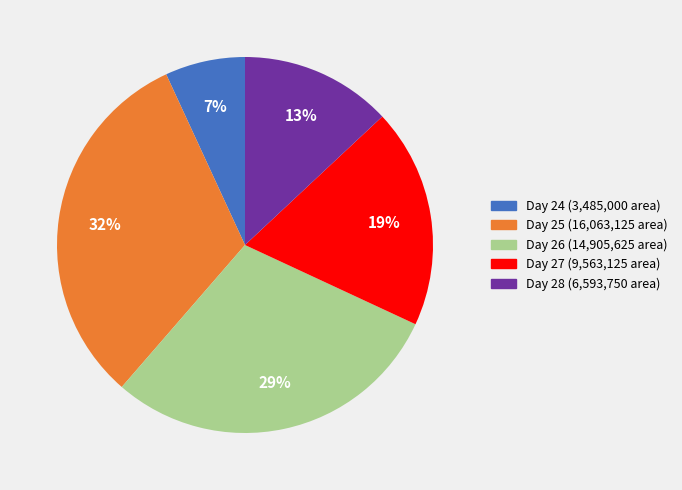

Approximately how many times larger is the value at Day 25 (16,063,125 area) compared to Day 27 (9,563,125 area)?

1.7